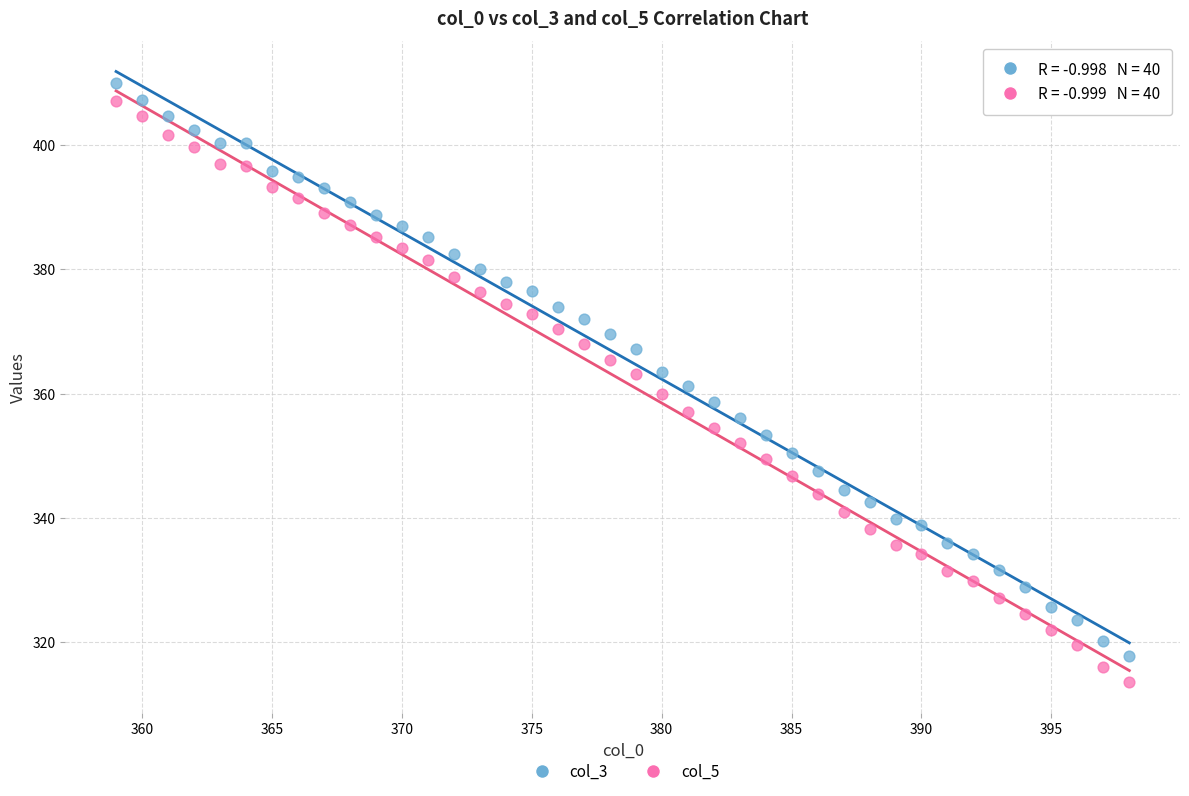

Which series has the widest spread of Y values?

col_5